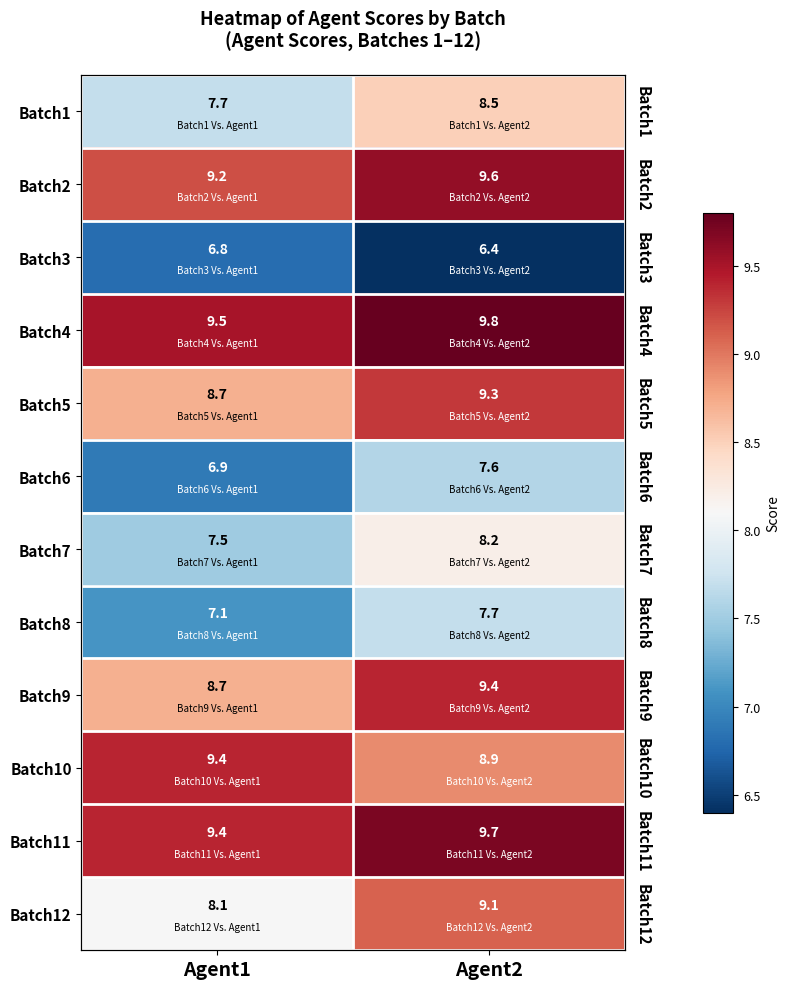

Rank the categories by Batch6 value from lowest to highest.

Agent1, Agent2